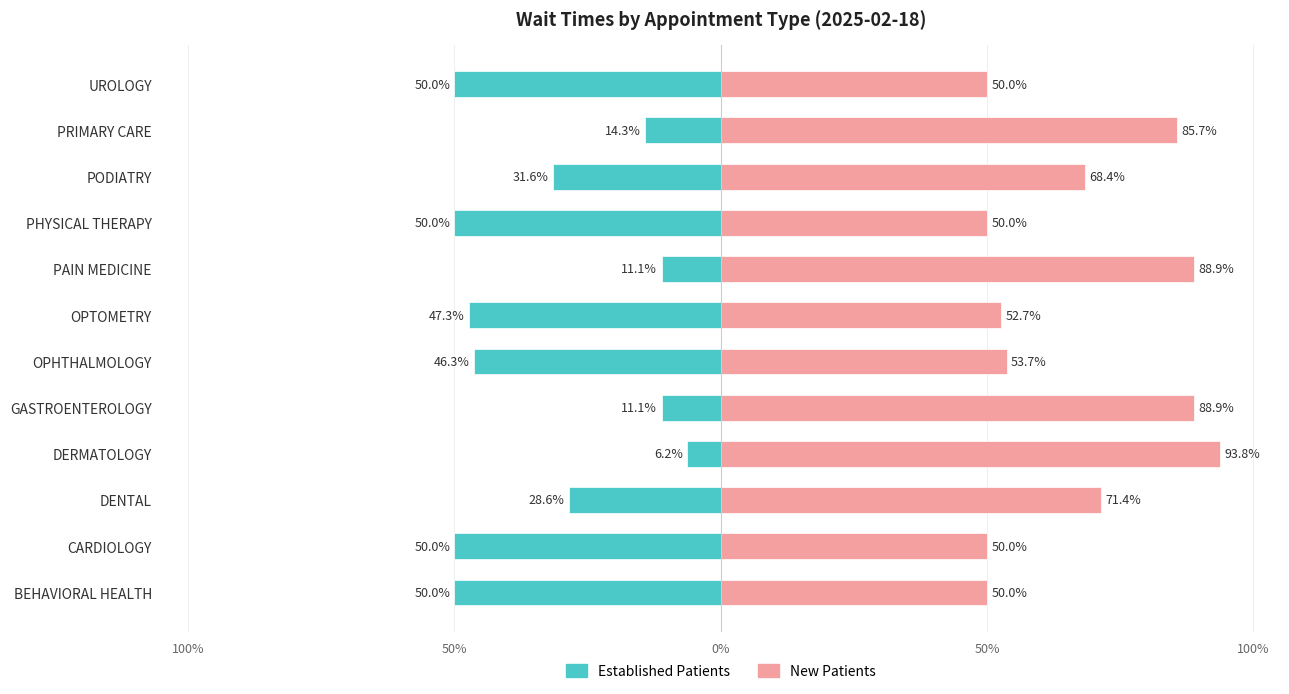

List the series in order of their overall mean, highest first.

NewPatients, EstablishedPatients